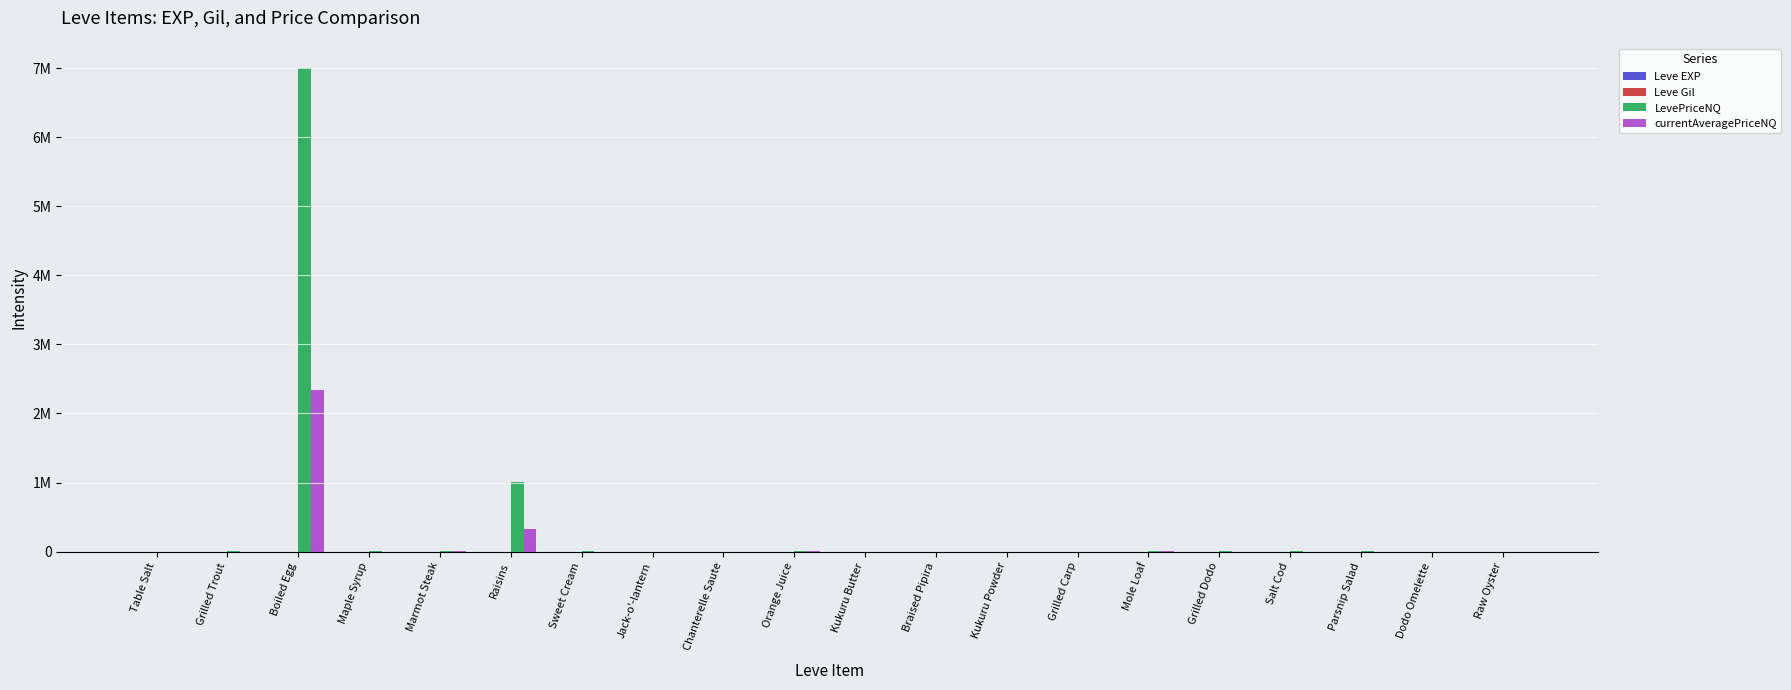

Does the chart contain stacked bars?

No